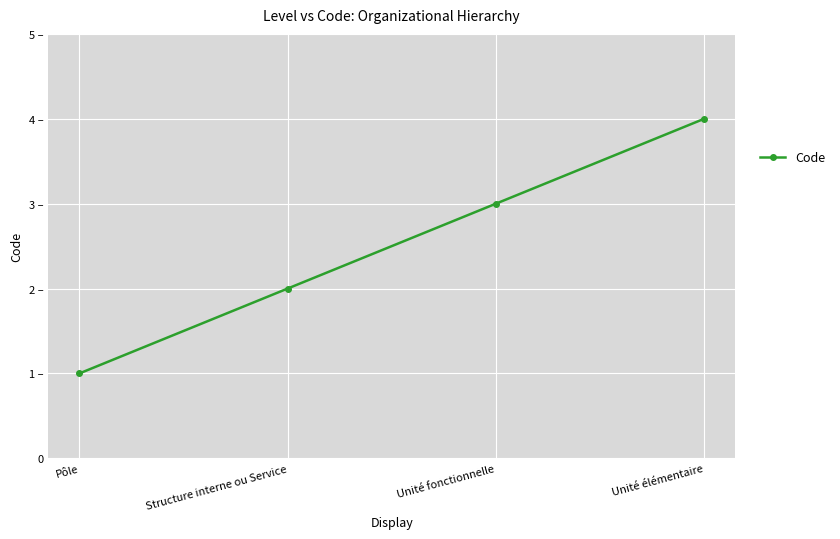

True or false: the data has more than 1 interior local peaks.

False